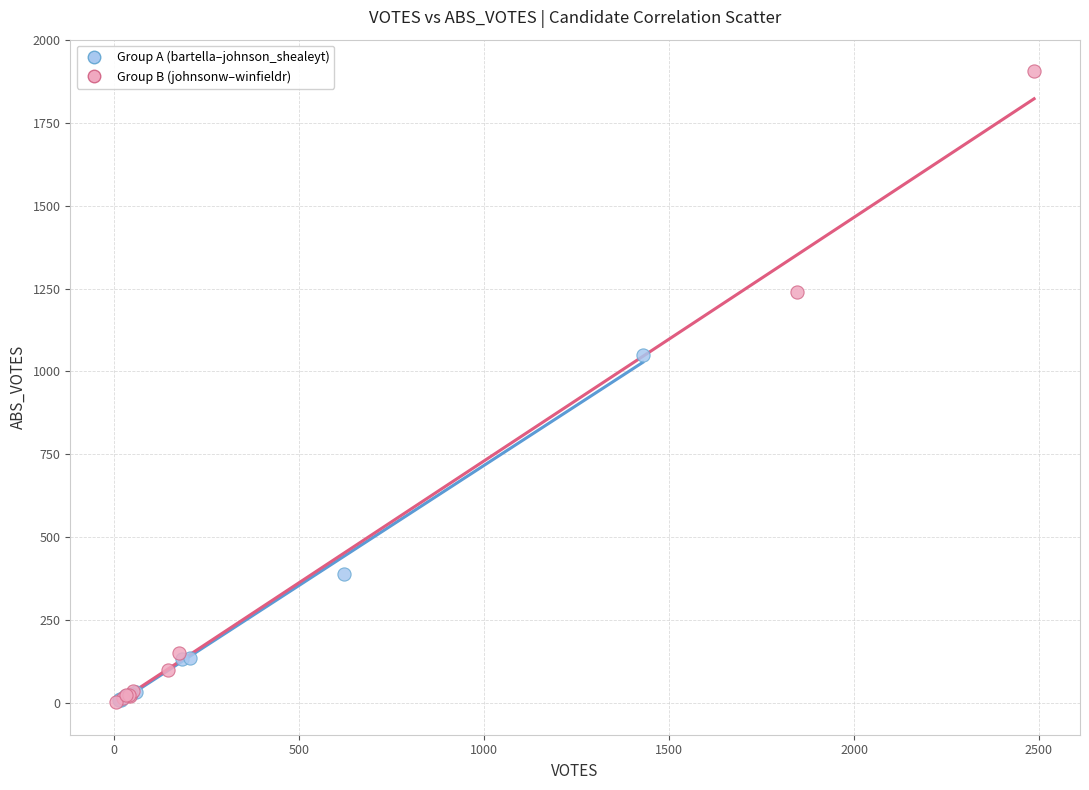

Which series contains the highest Y value?

Group B (johnsonw–winfieldr)